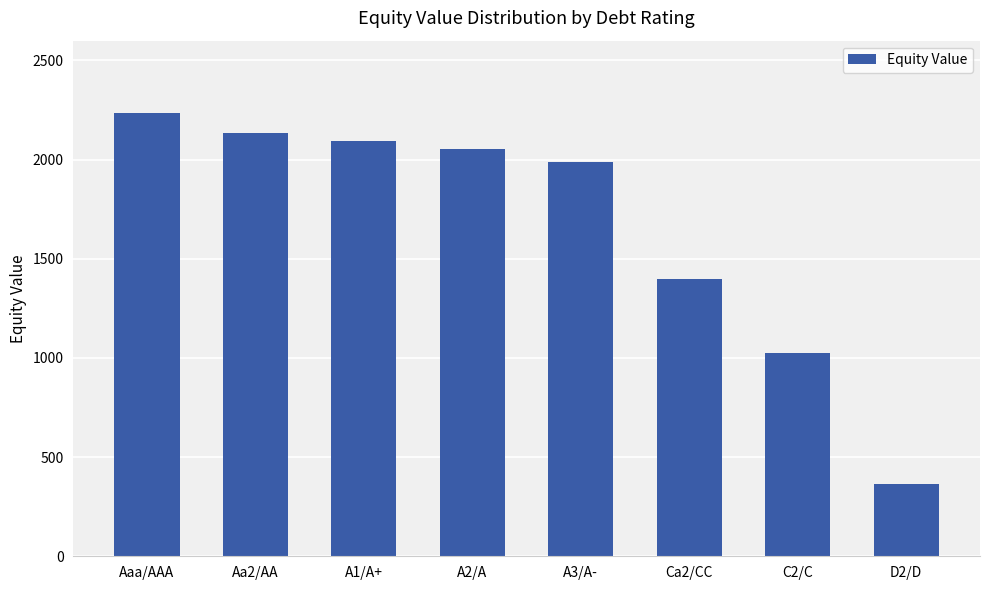

Which has a higher value, A2/A or Ca2/CC?

A2/A